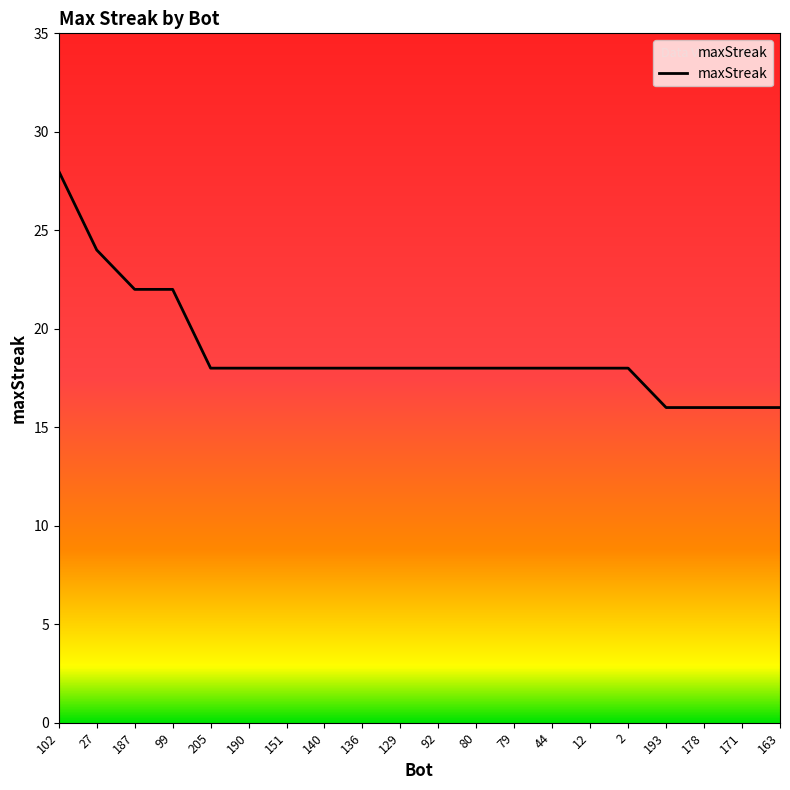

What position from the left is 136?

9